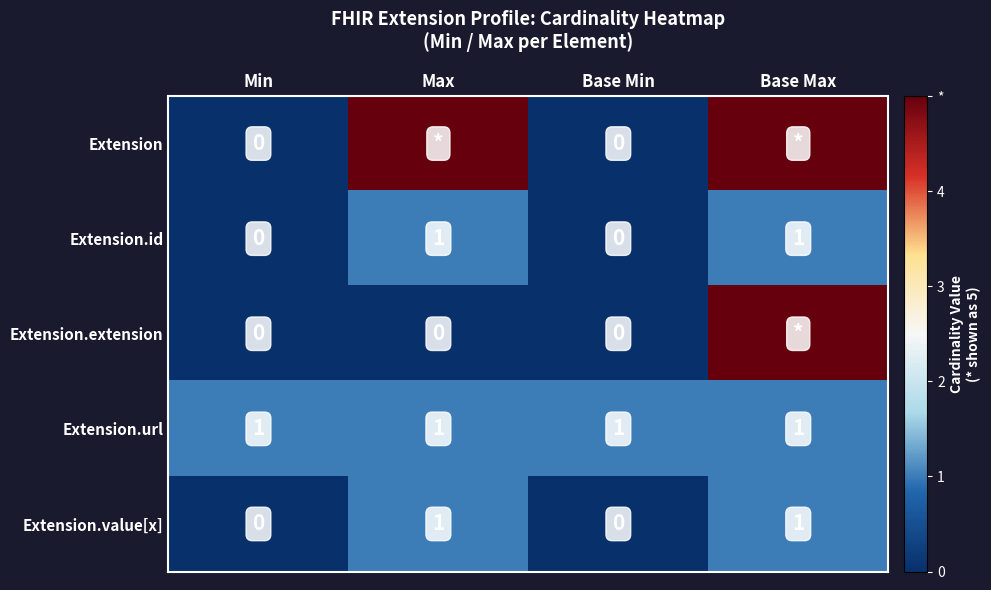

True or false: Extension.id has a value of 1 at Base Max.

True